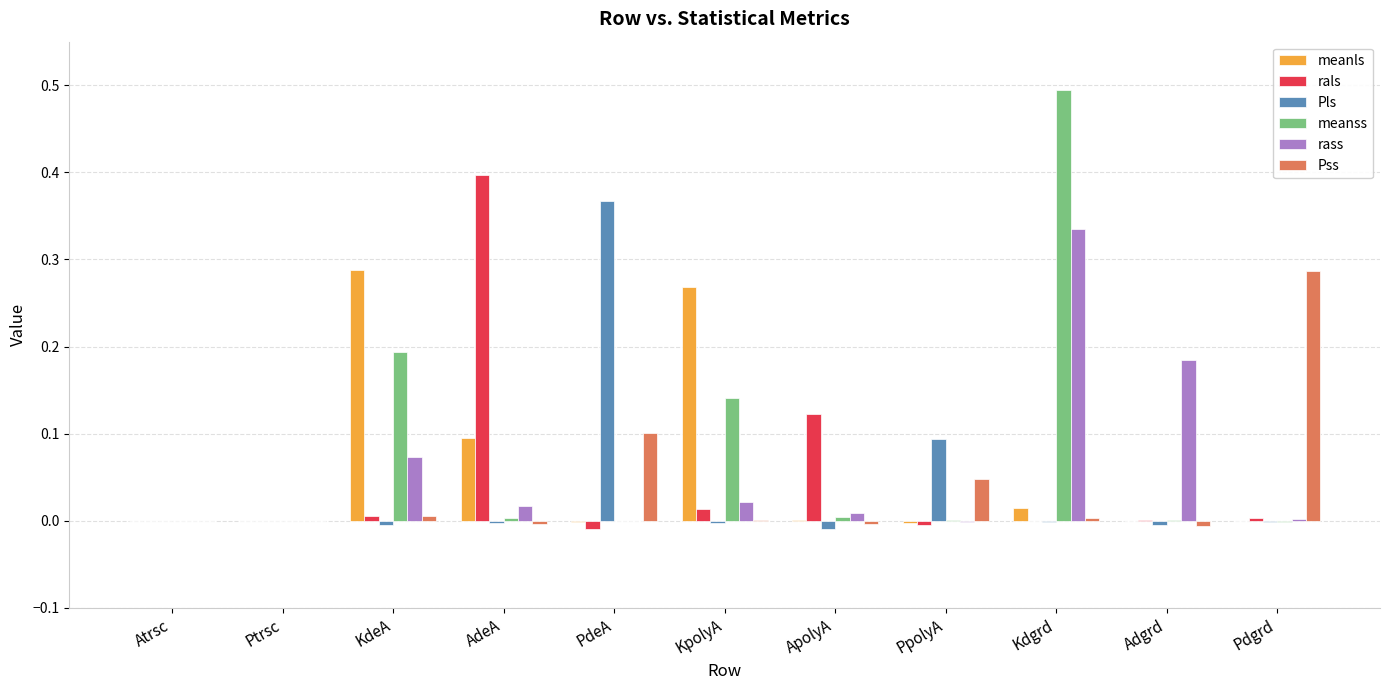

At which label does rals reach its peak?

AdeA